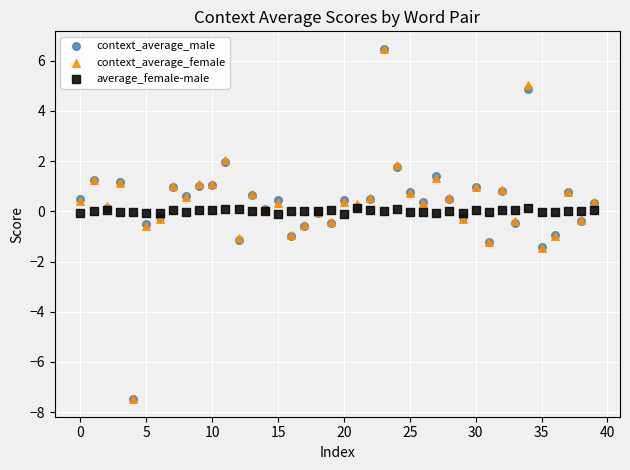

What are all the series names shown in the legend?

context_average_male, context_average_female, average_female-male